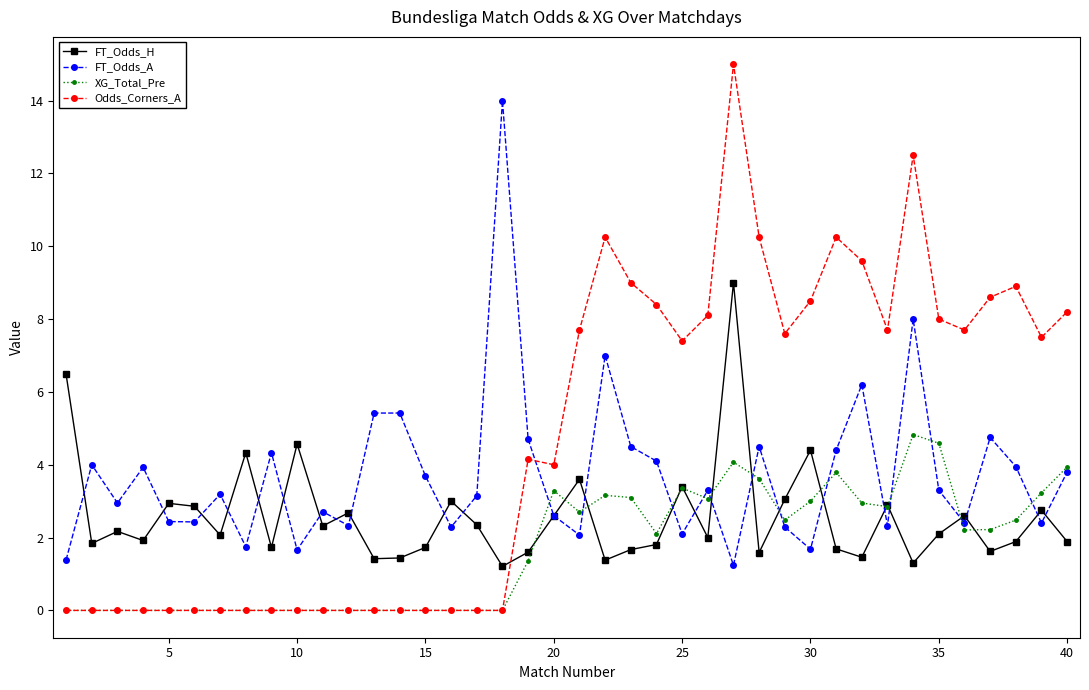

Which series ends up on top after the final intersection of FT_Odds_A and XG_Total_Pre?

XG_Total_Pre